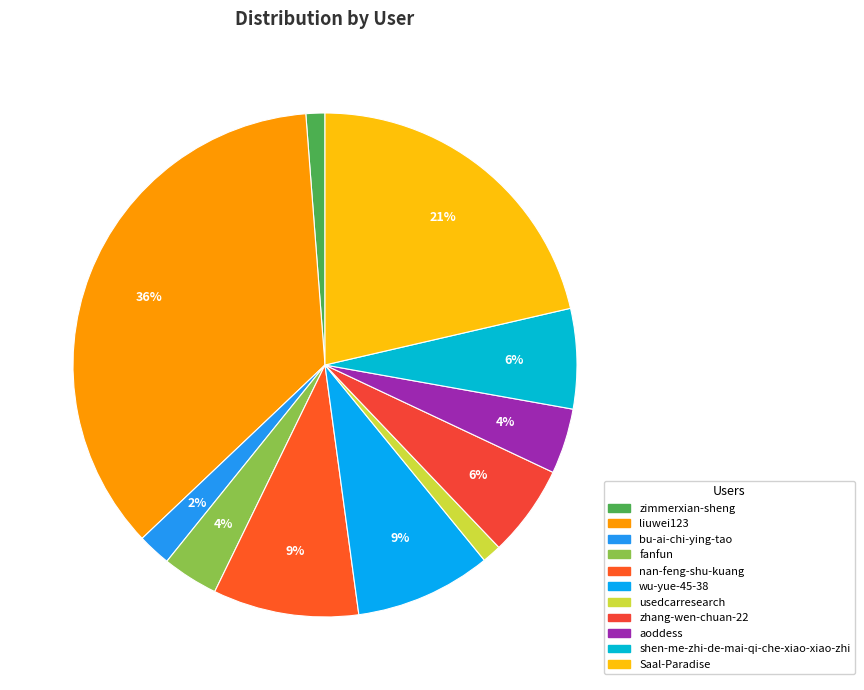

To the nearest percent, what is the difference between the largest and smallest slice percentages?

35%